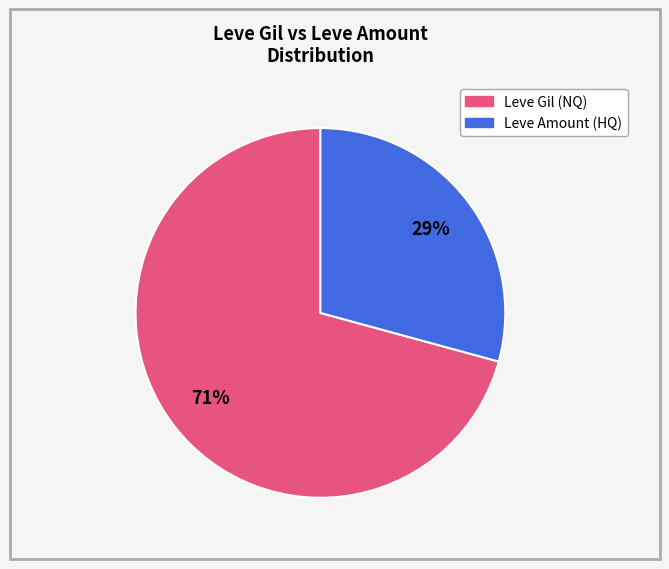

Is there any slice that represents more than half of the pie?

Yes